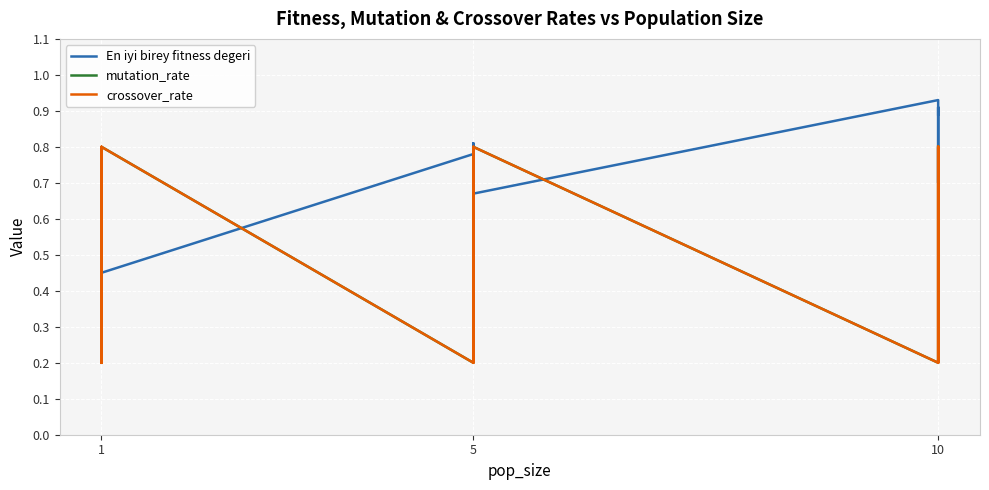

Which series changed the most between 1 and 10?

crossover_rate